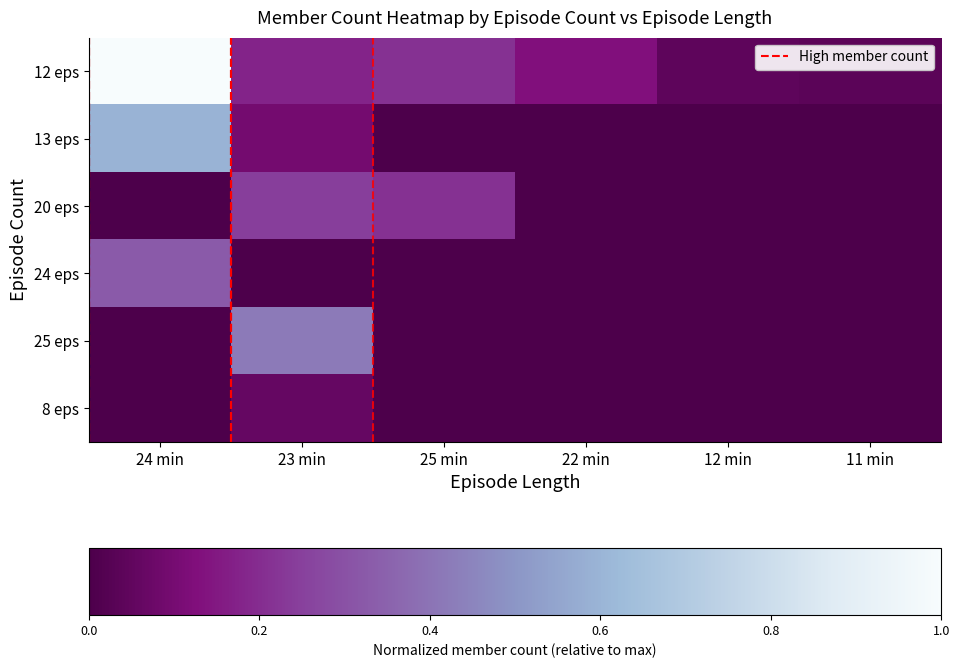

At how many categories does at least one series exceed 0?

6